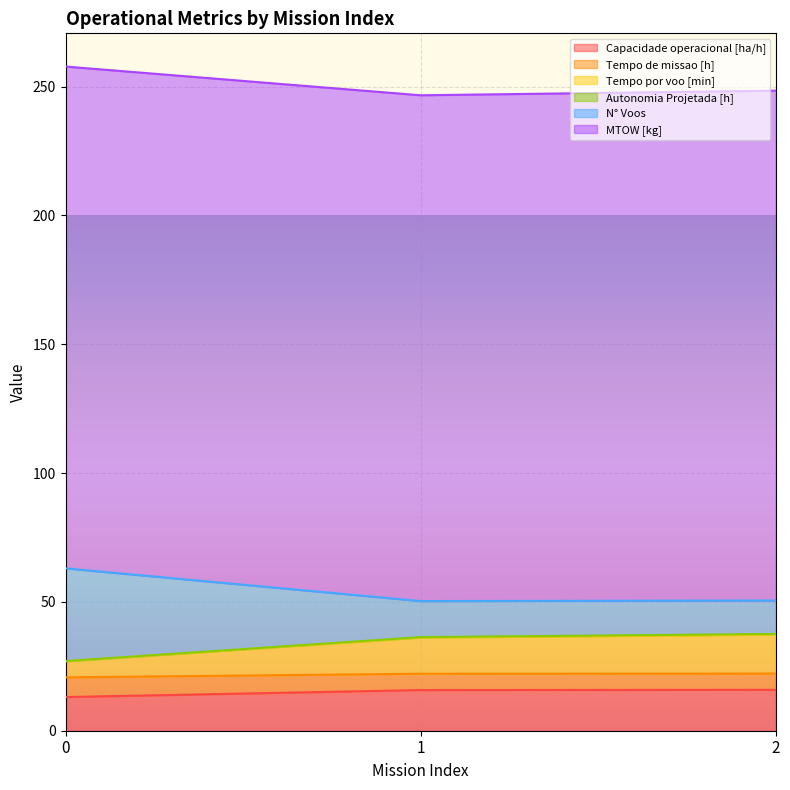

The value of Capacidade operacional [ha/h] at 0 is 13.1. True or false?

True